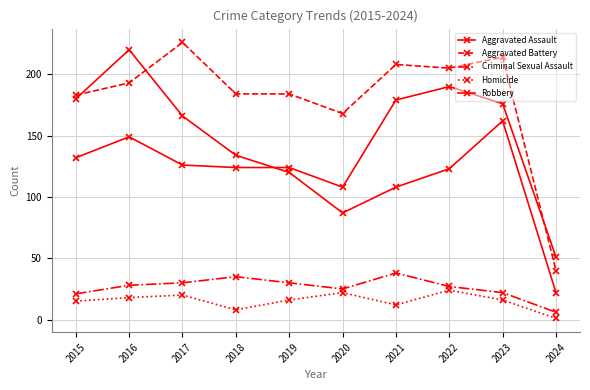

What is the value of the Aggravated Battery point at the 3rd from the left?

226